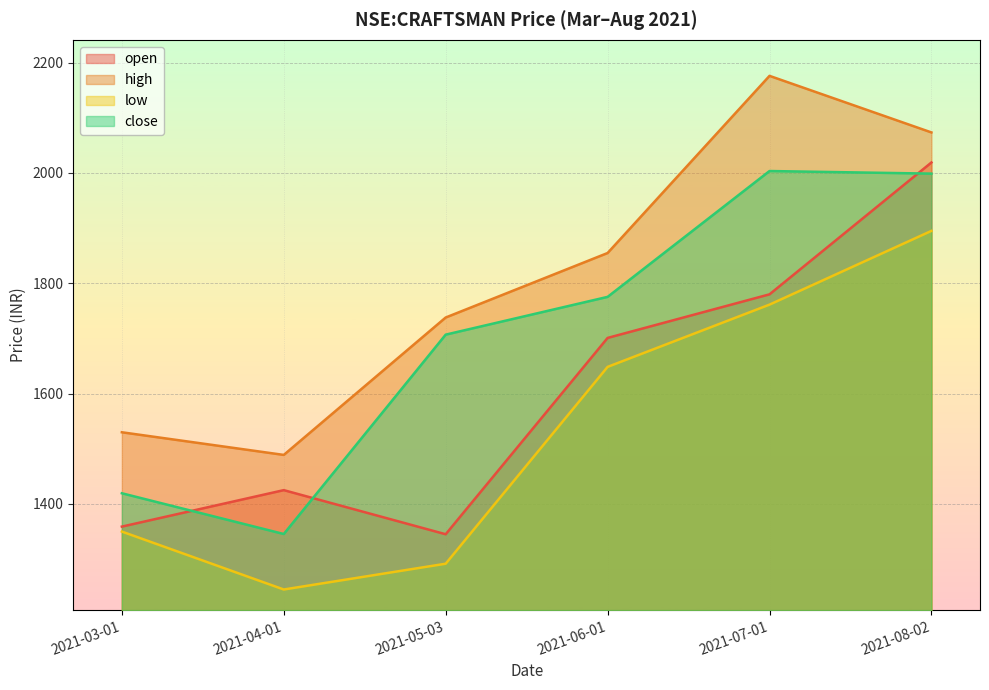

What is the label of the 4th point from the left?

2021-06-01